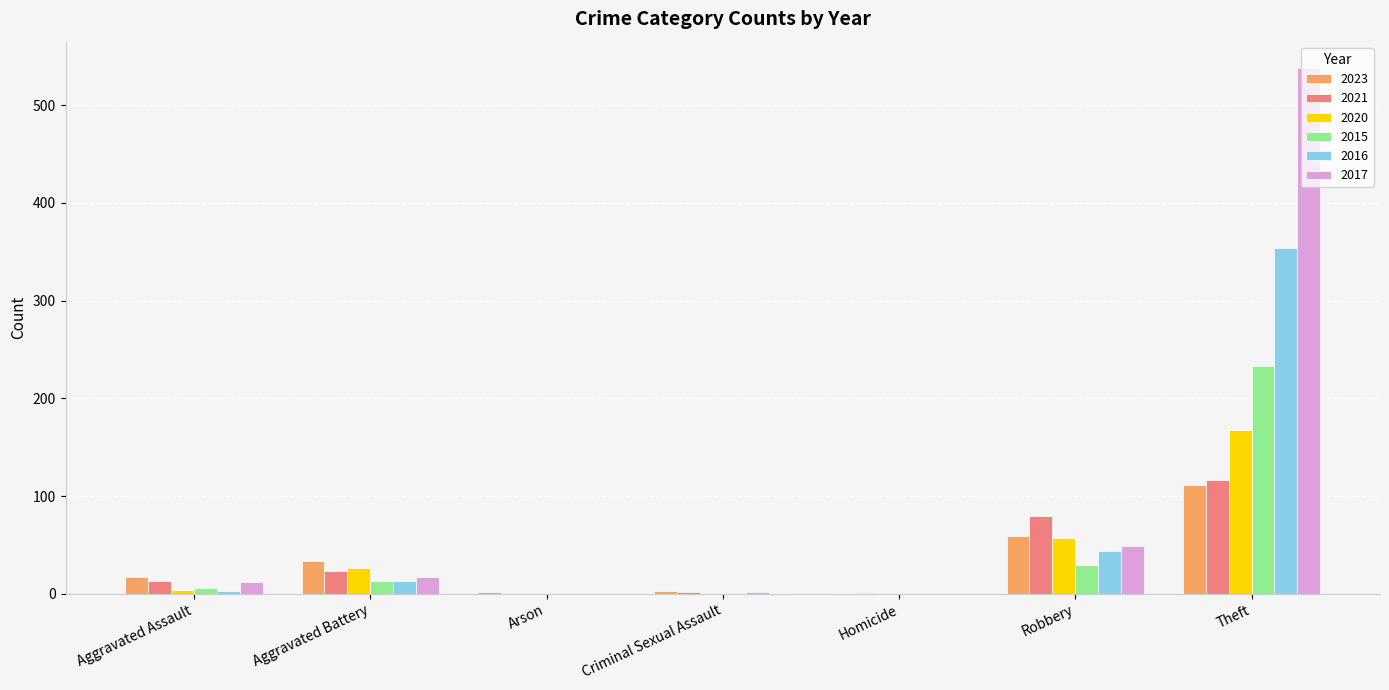

What is the total value across all series at Aggravated Battery?

126